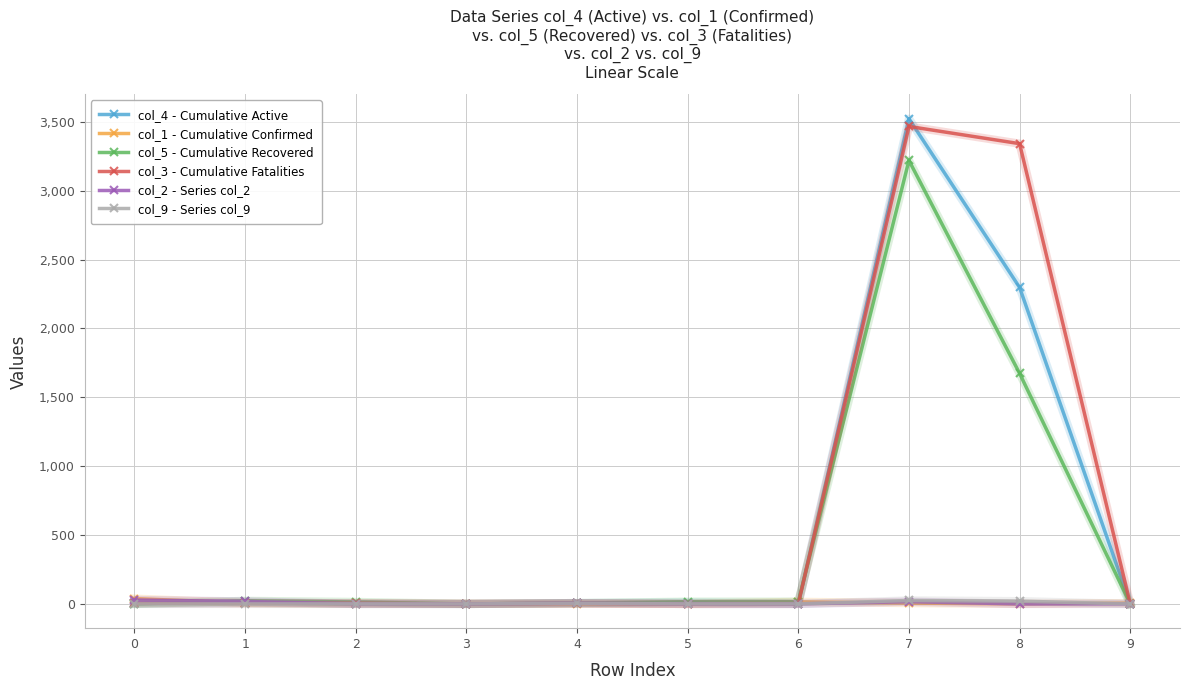

What are all the series names shown in the legend?

col_4 - Cumulative Active, col_1 - Cumulative Confirmed, col_5 - Cumulative Recovered, col_3 - Cumulative Fatalities, col_2 - Series col_2, col_9 - Series col_9